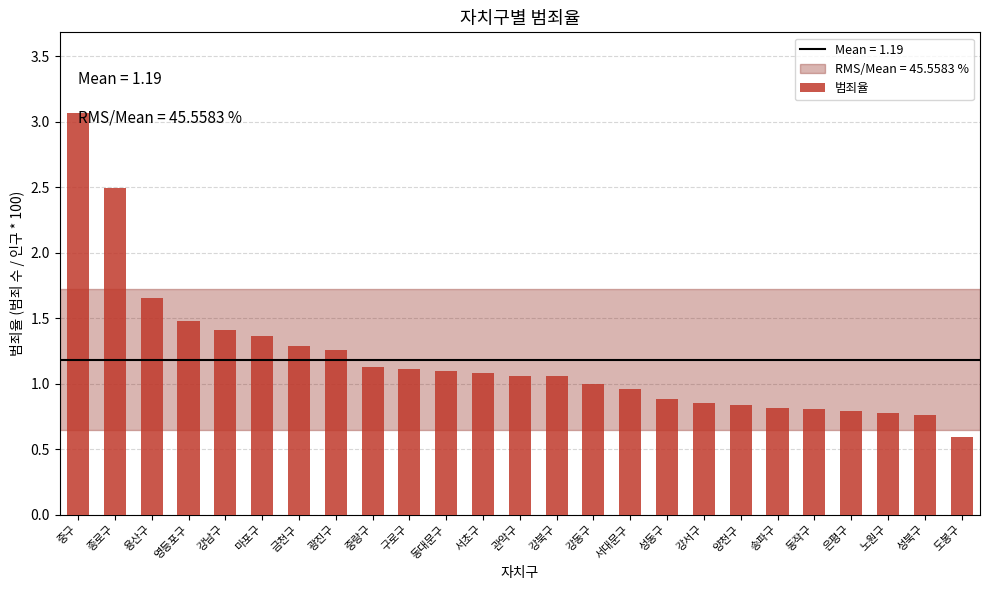

What is the minimum value shown in the chart?

0.6